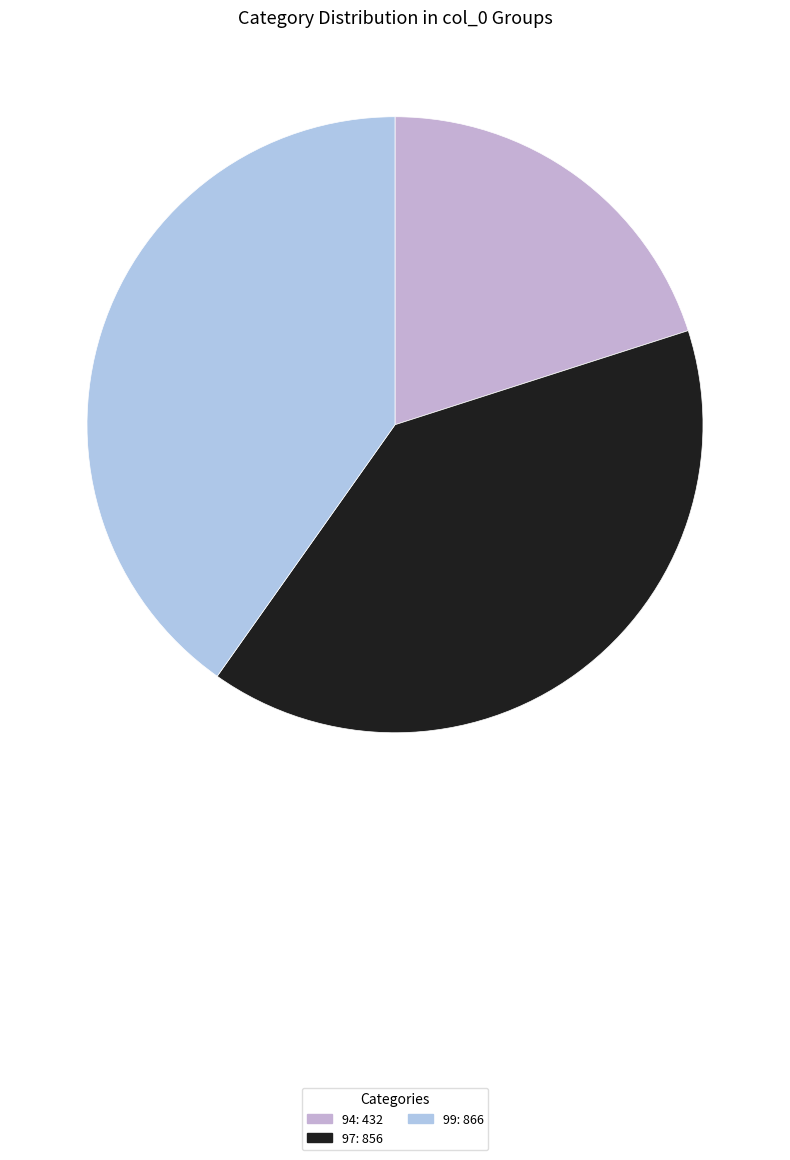

How many segments does this pie chart have?

3